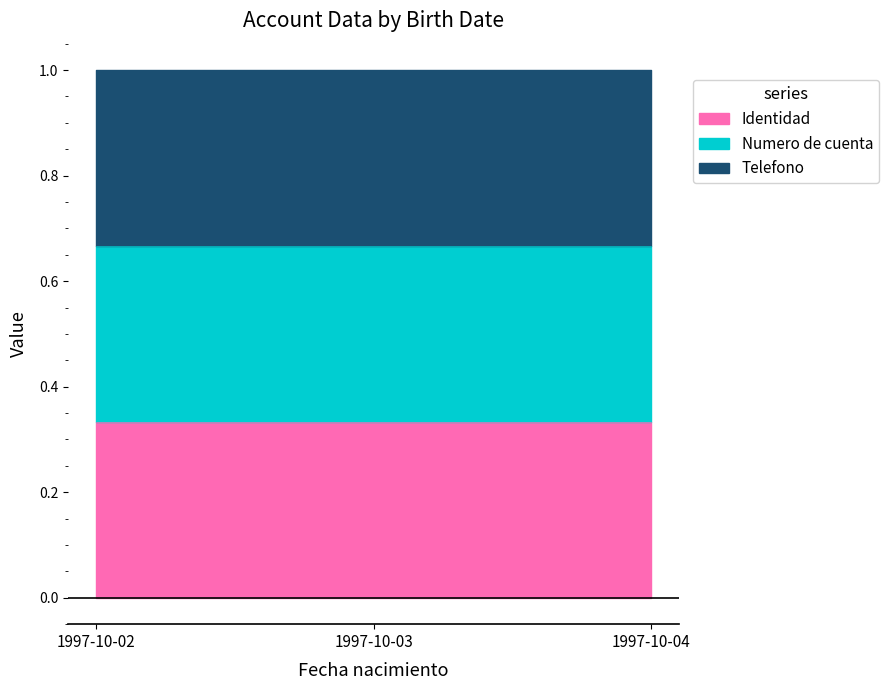

At which category is the sum across all series the highest?

1997-10-04